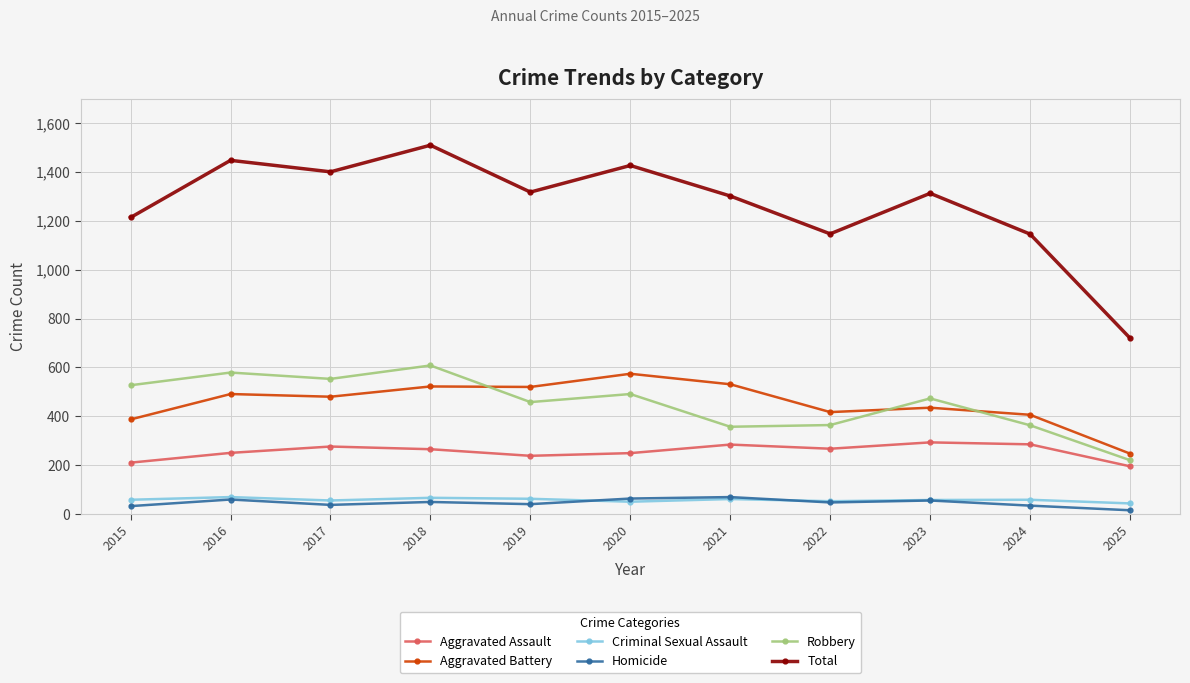

How many distinct data groups are displayed?

6